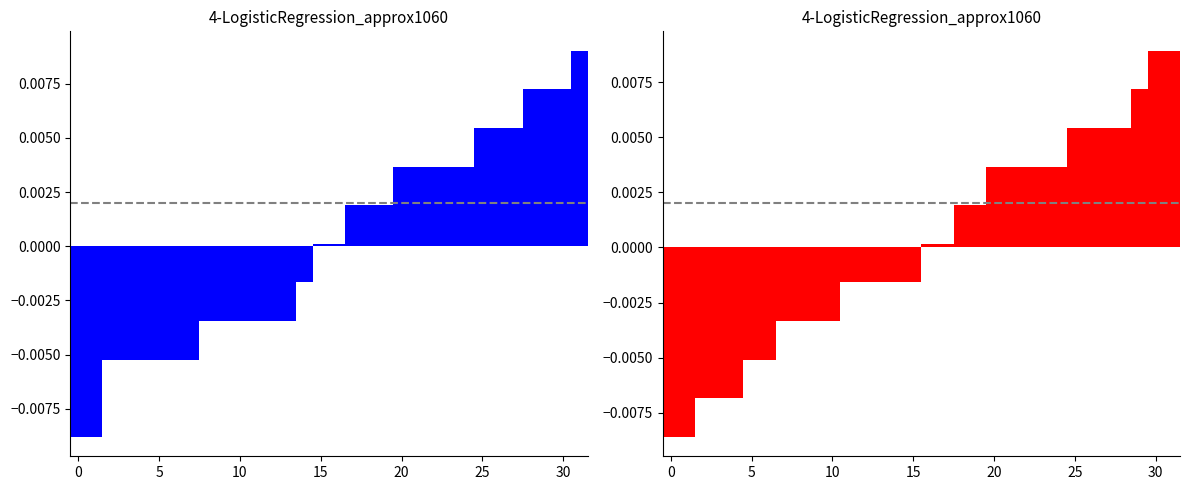

Which category has the highest value across all series?

31